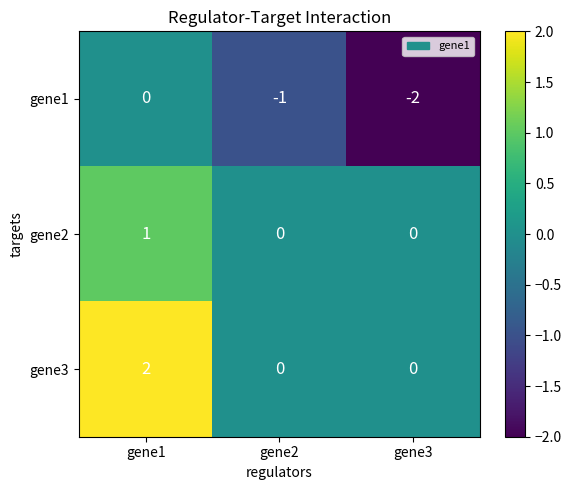

Is it true that gene3 equals -1 at gene2?

False